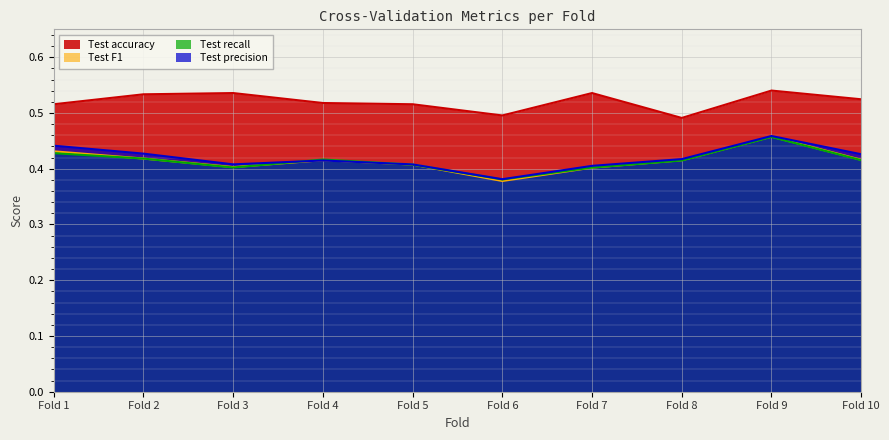

How many series are shown in this chart?

4